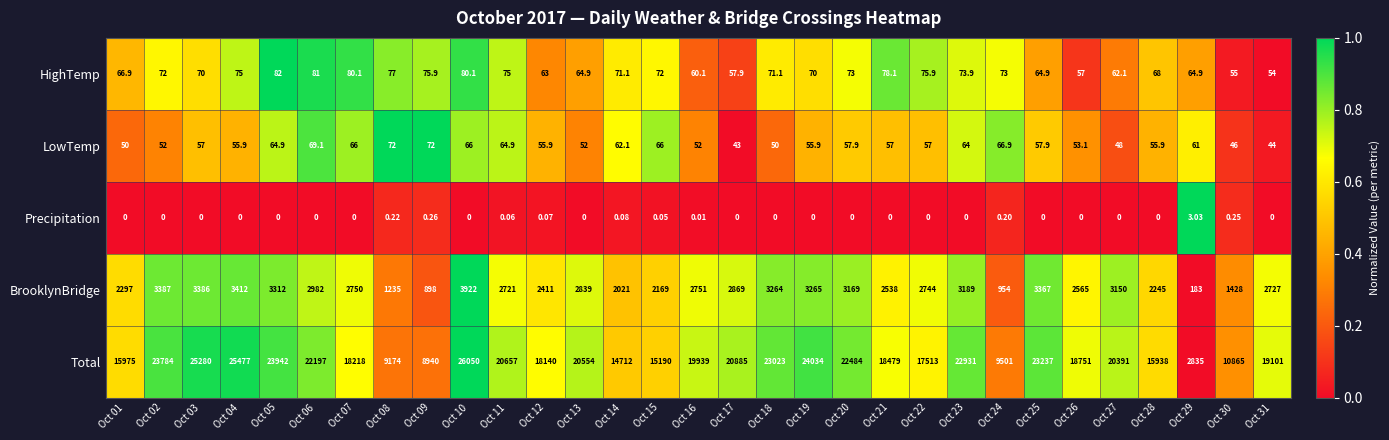

At which category is the sum across all series the highest?

Oct 10